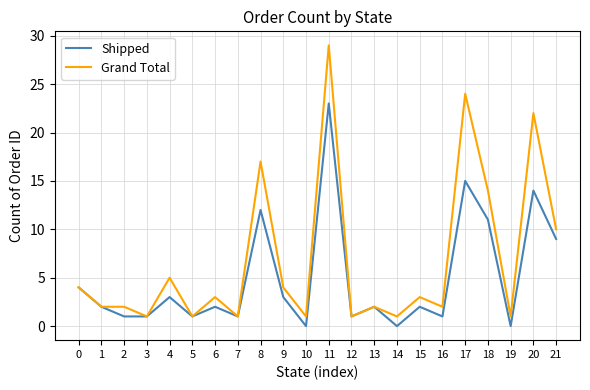

What are all the series names shown in the legend?

Shipped, Grand Total